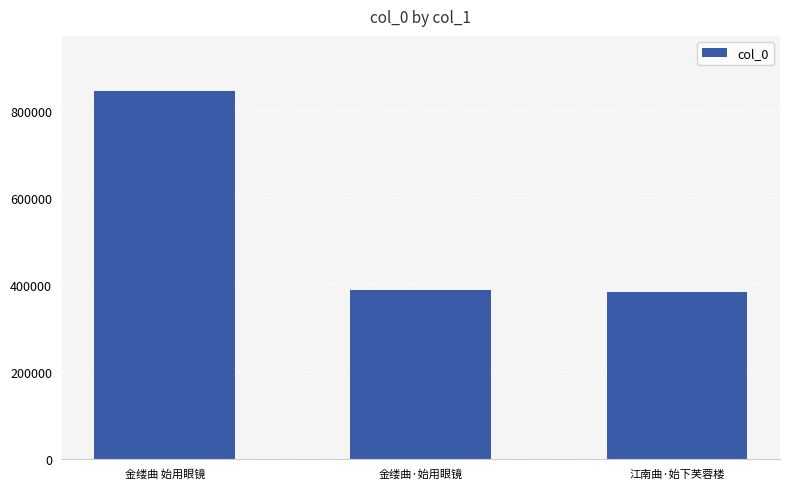

What is the change in value from 金缕曲 始用眼镜 to 江南曲·始下芙蓉楼?

-462304